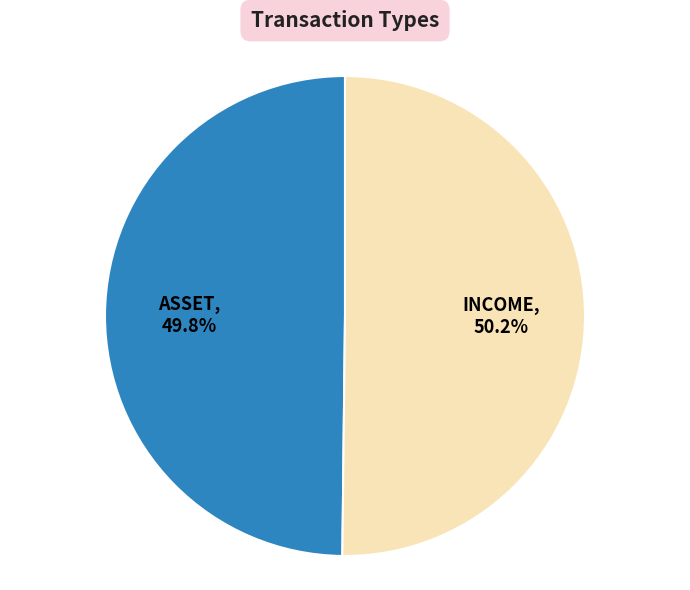

Is it true that INCOME is 50% of the pie?

True